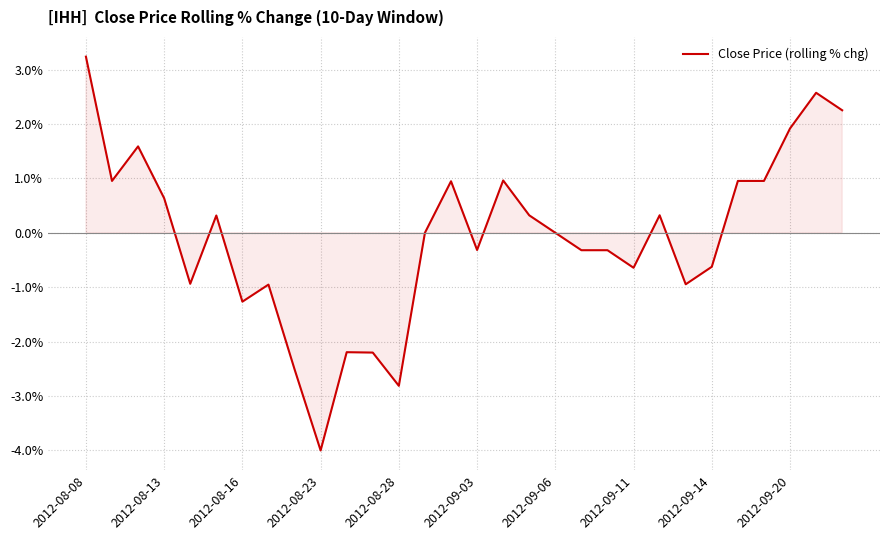

What is the greatest value displayed?

3.2